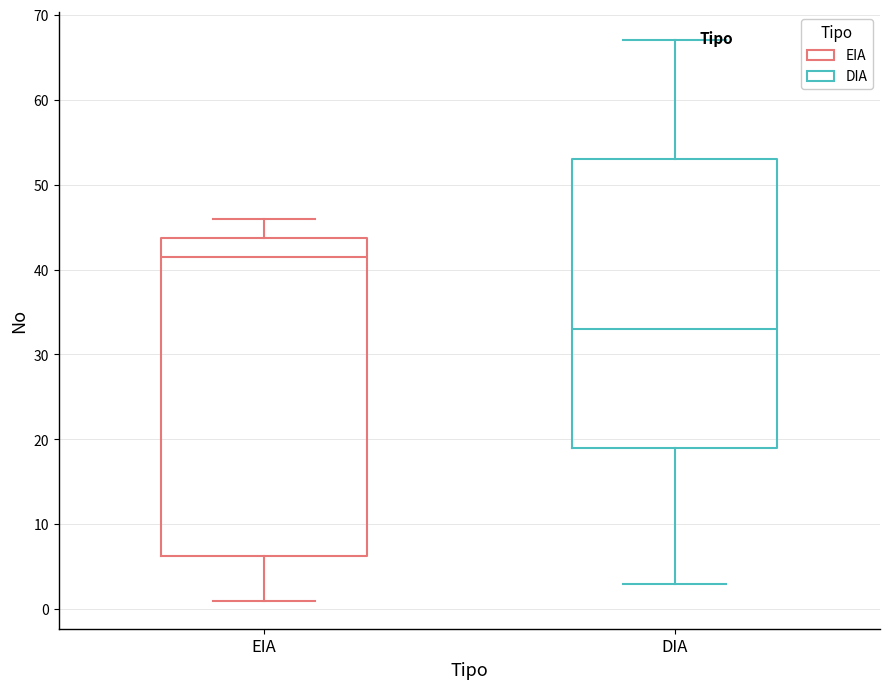

Reading left to right, transcribe this box plot: for each box, give where its median line is, the range the box spans, and where its two whiskers end, as read against the y-axis. The values are not printed on the chart, so give them approximately, as read against the axis.

EIA: median 42, box 6 to 44, whiskers 1 to 46
DIA: median 33, box 19 to 53, whiskers 3 to 67